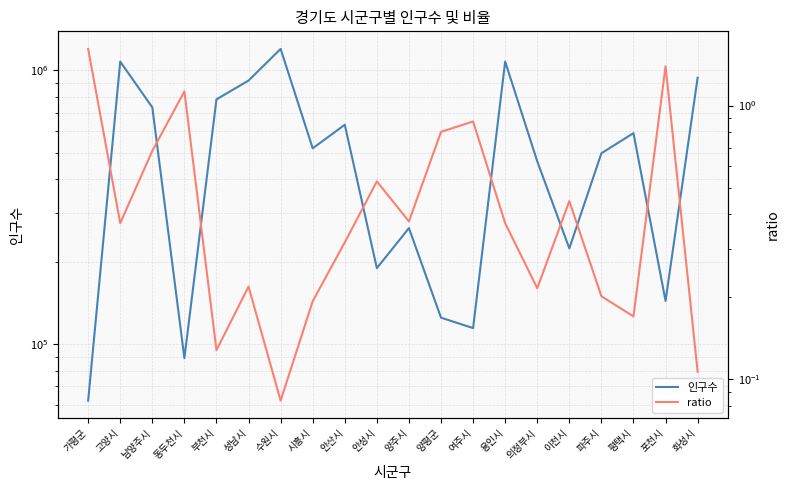

True or false: 인구수 has more than 0 interior local peaks.

True